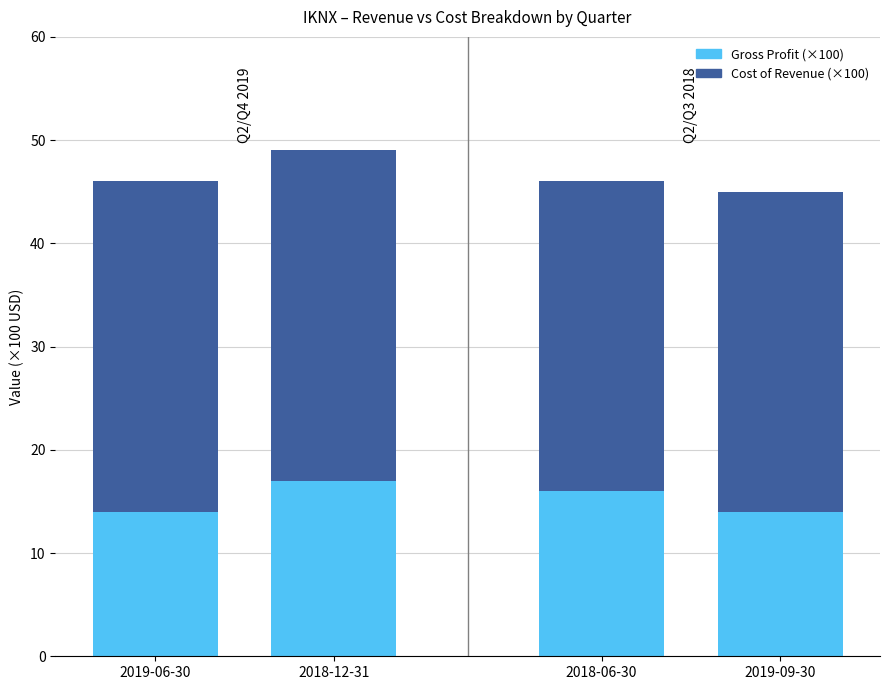

Is it true that Cost of Revenue equals 16 at 2019-06-30?

False